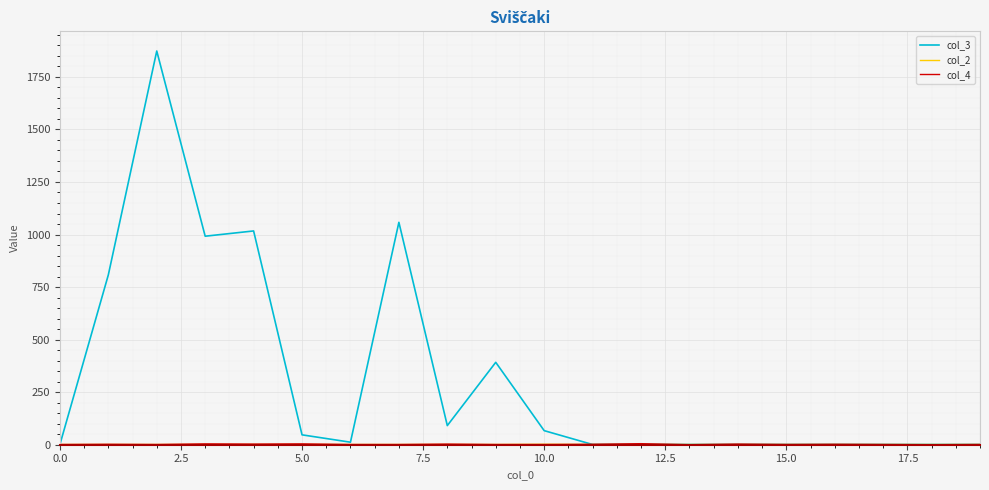

Which series has the widest spread of values?

col_3